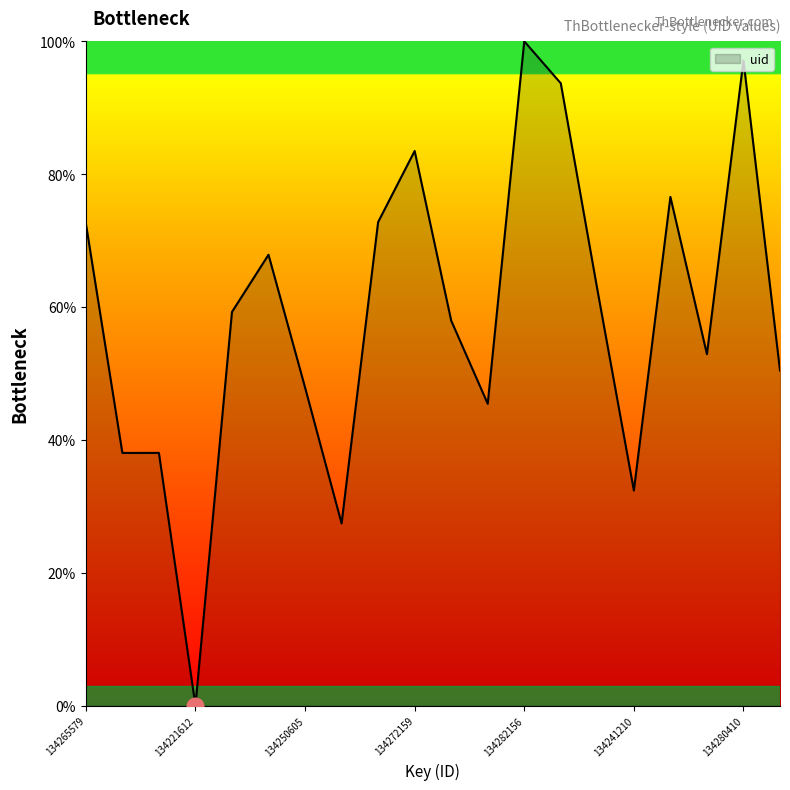

True or false: the data has more than 2 interior local peaks.

True